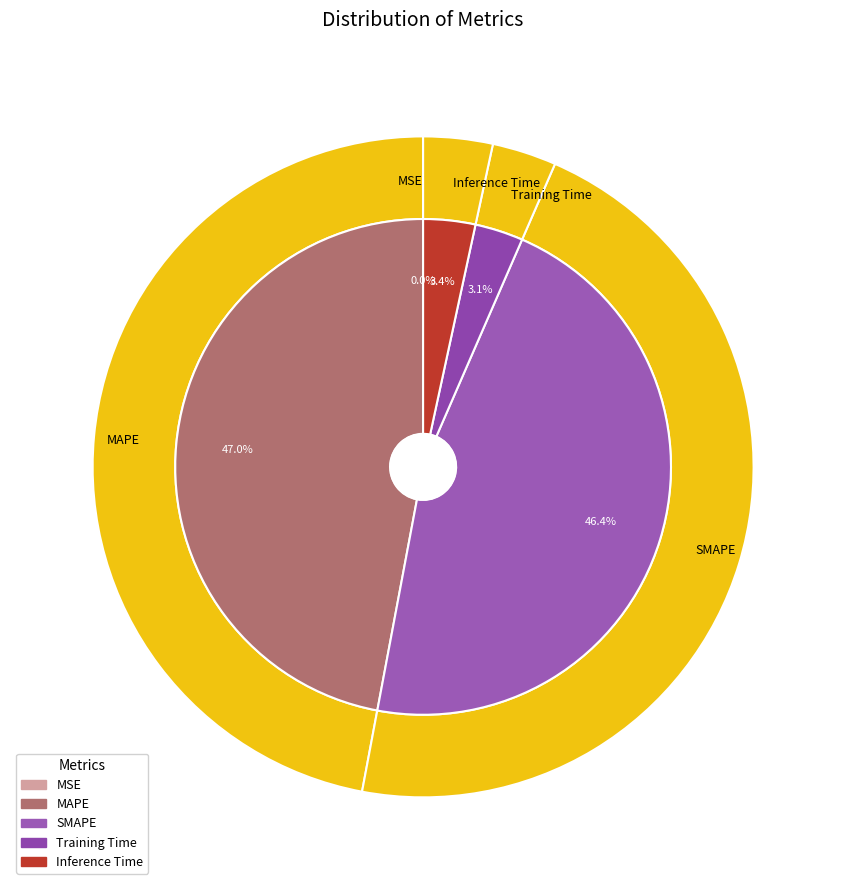

To the nearest percent, what is the combined percentage of MAPE and SMAPE?

93%